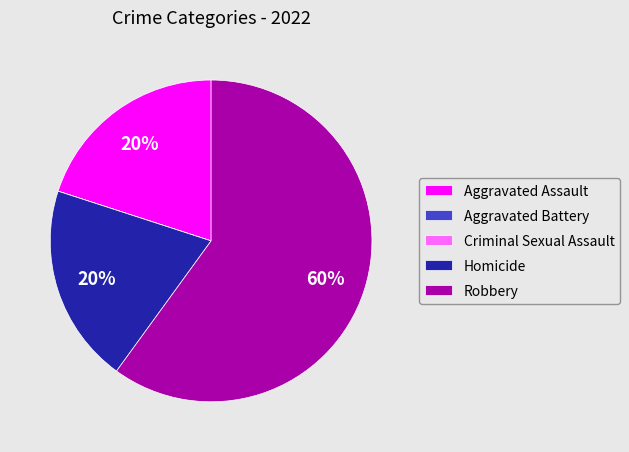

Does Robbery represent more than half of the total?

Yes